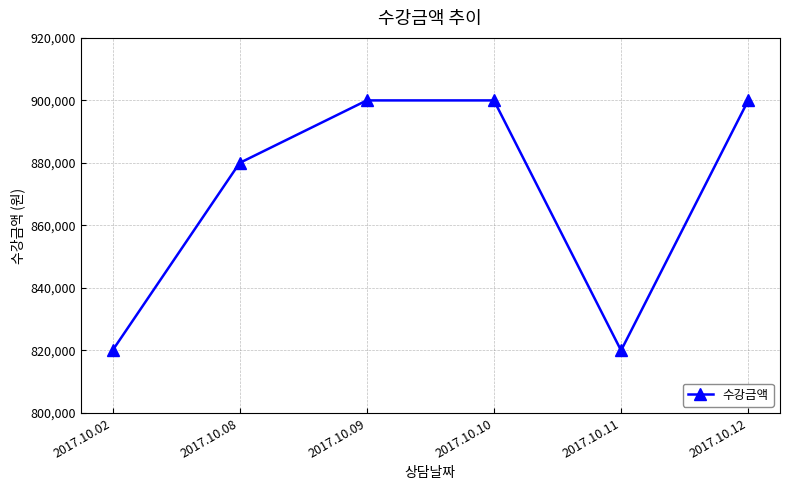

What is the greatest value displayed?

900000